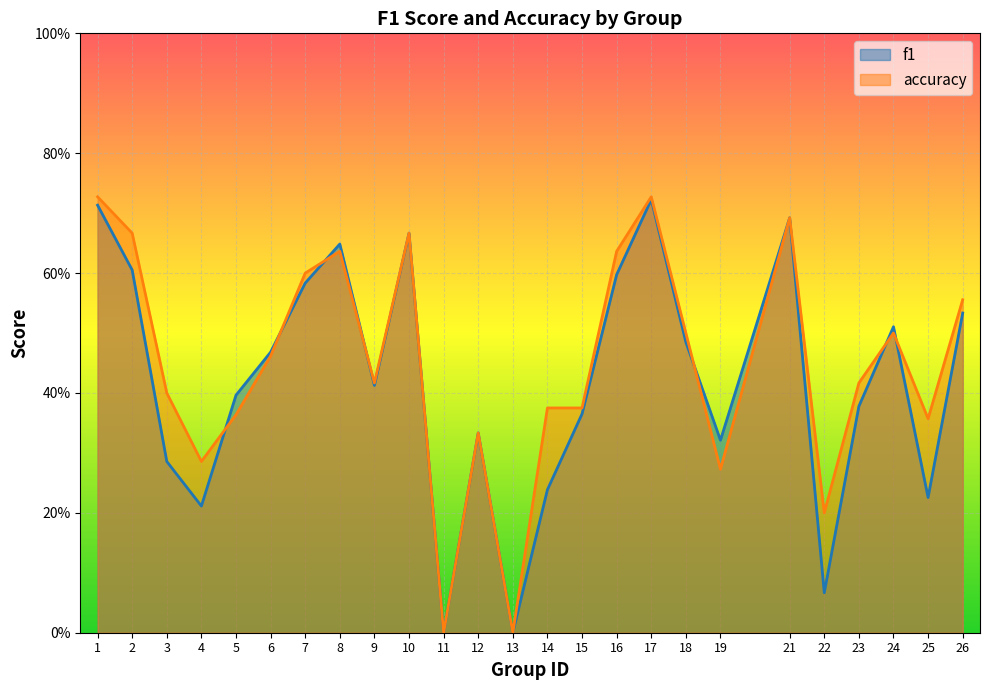

Between 3 and 11, which is larger?

3